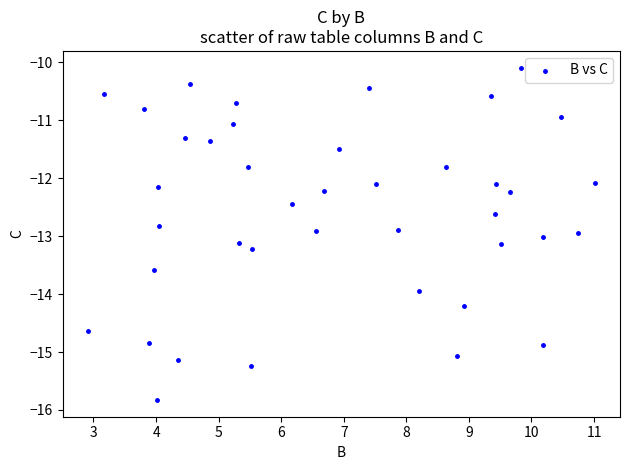

Count the number of points in this scatter plot.

40